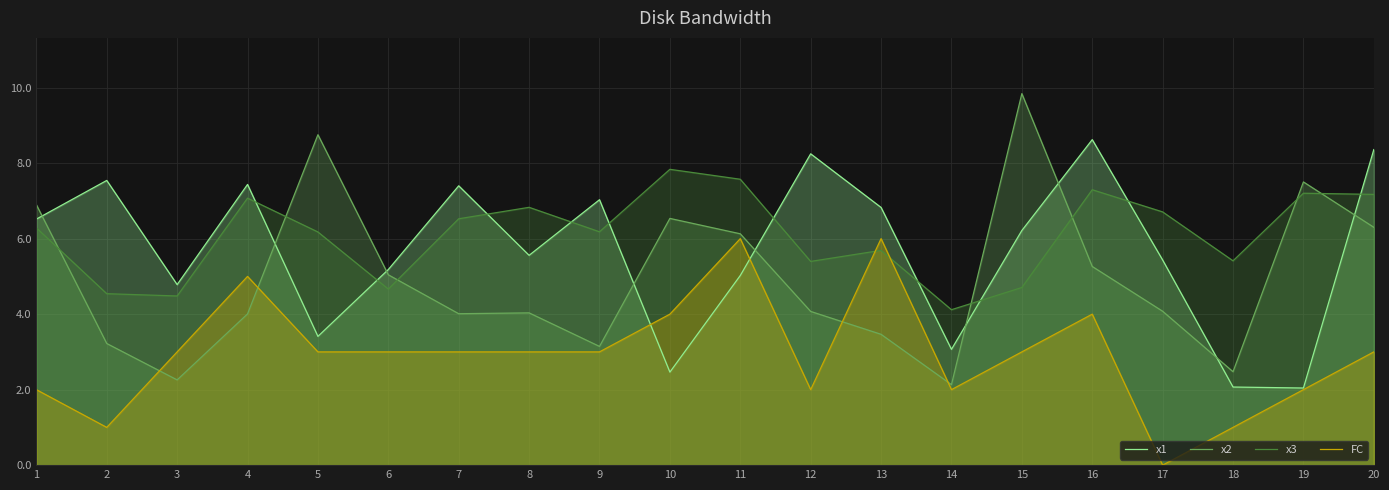

The x1 series shows 2.1 at 11. True or false?

False